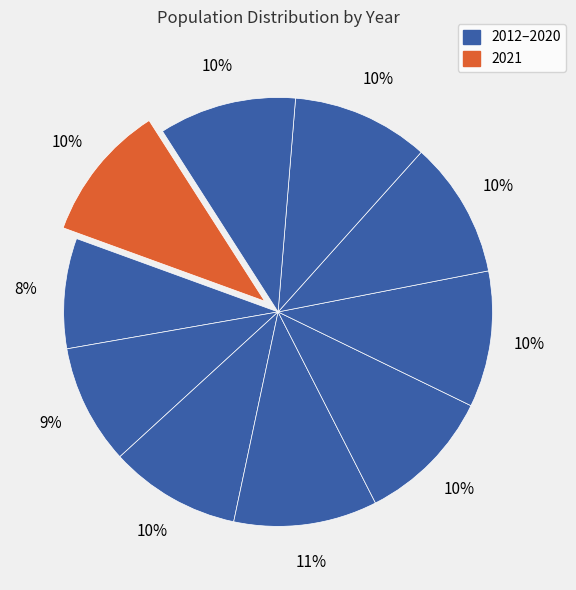

Does any single category account for the majority?

No